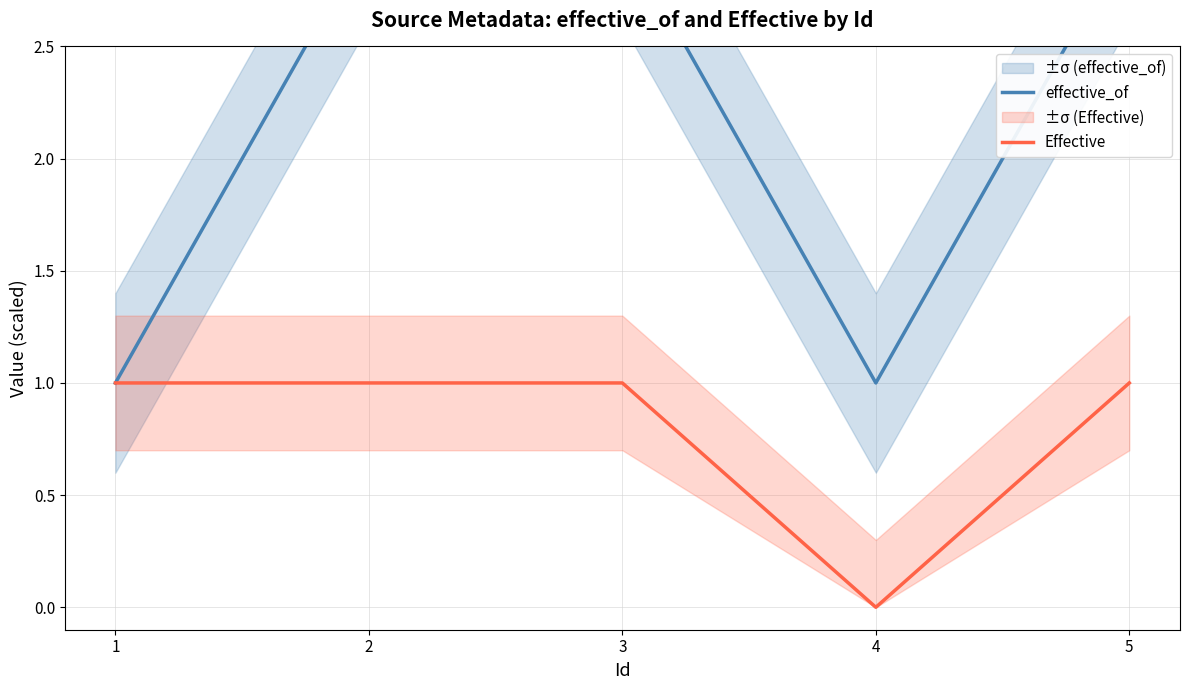

What is the difference between the effective_of values at 3 and 1?

2.0